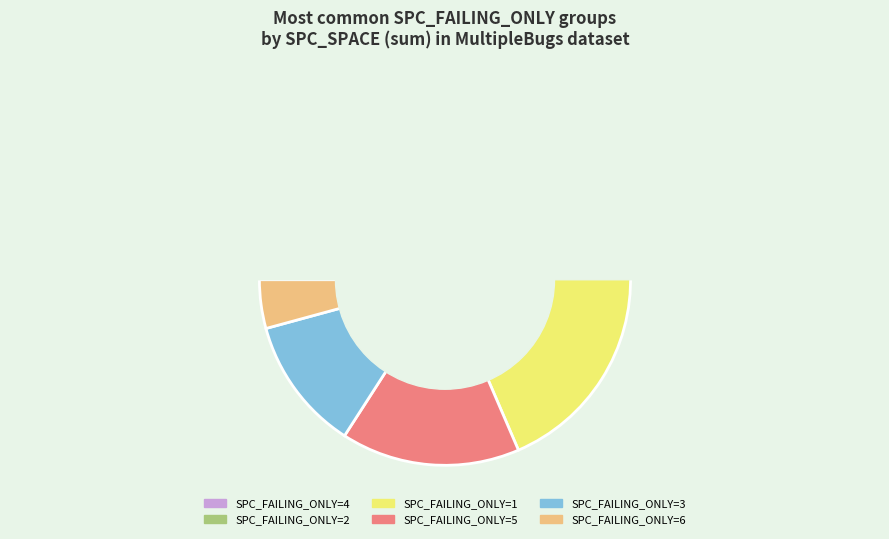

Between 1 and 25, which is larger?

25